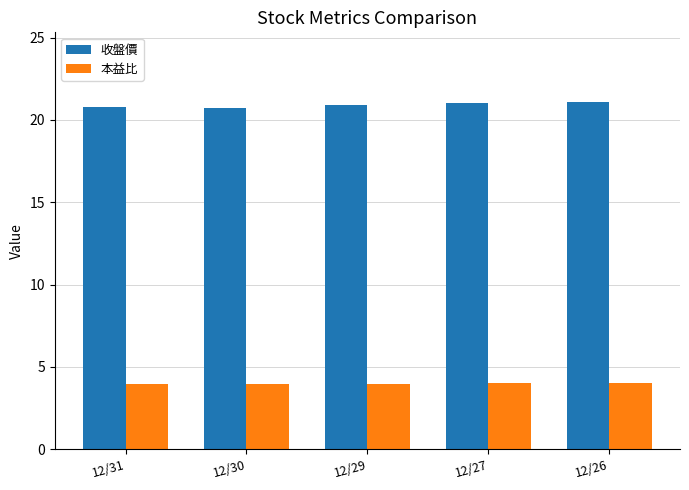

Rank the series by their average value, from lowest to highest.

本益比, 收盤價